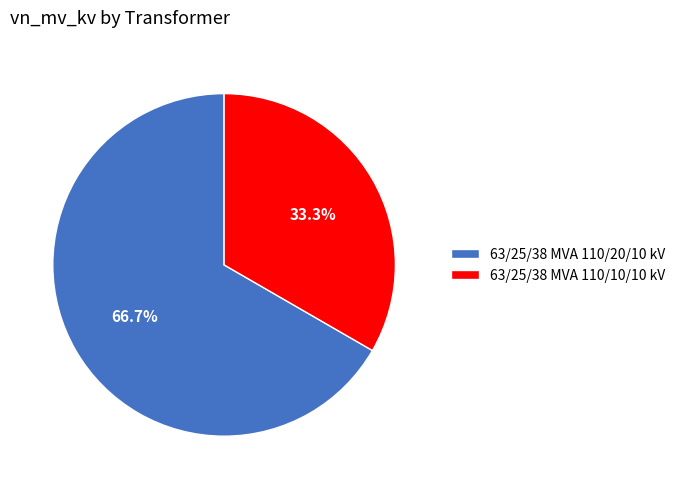

Is 63/25/38 MVA 110/10/10 kV the majority of the pie?

No